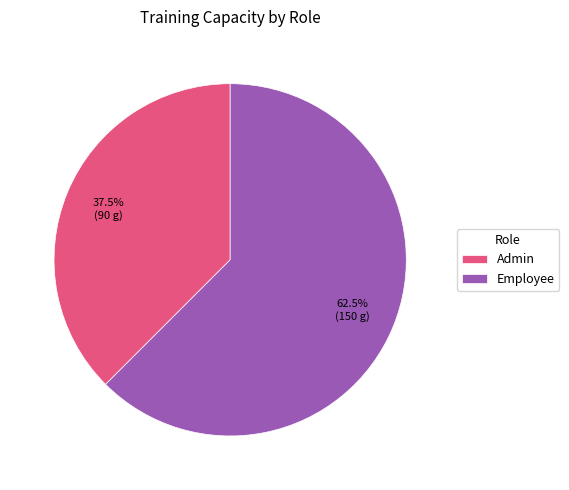

What is the total percentage of Admin and Employee?

100.0%